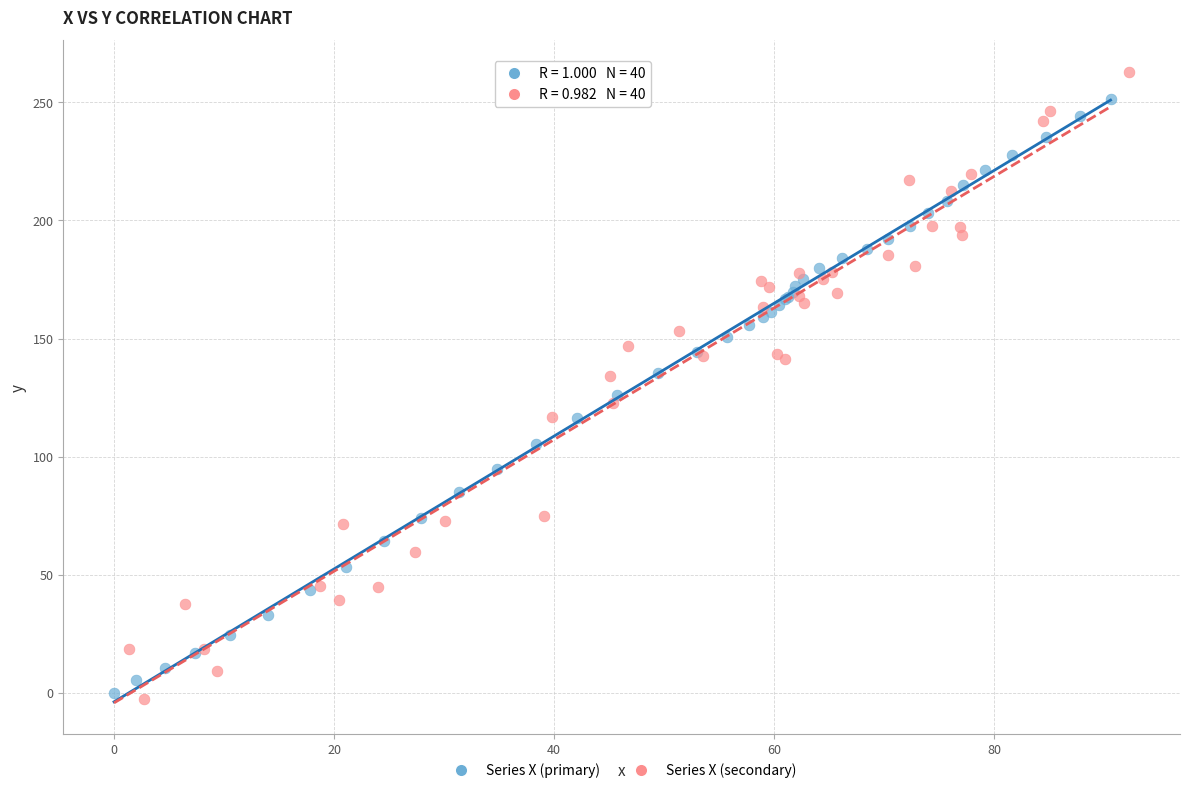

Which series has the largest Y range (max minus min)?

Series X (secondary)